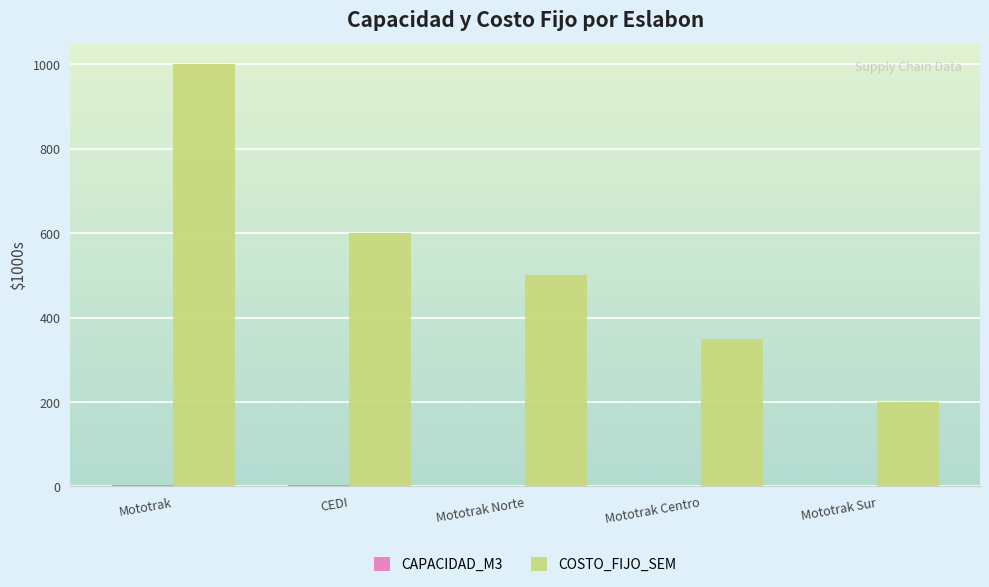

Which label corresponds to the largest value in the chart?

Mototrak